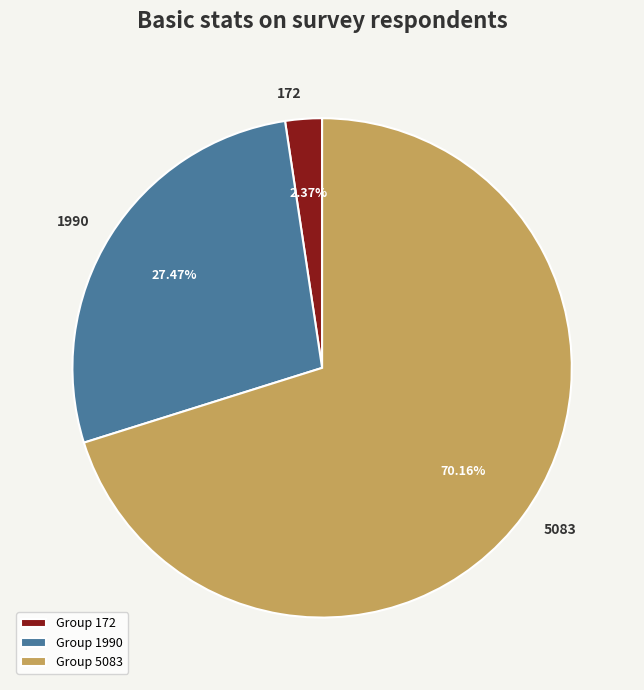

True or false: 5083 accounts for 60% of the total.

False